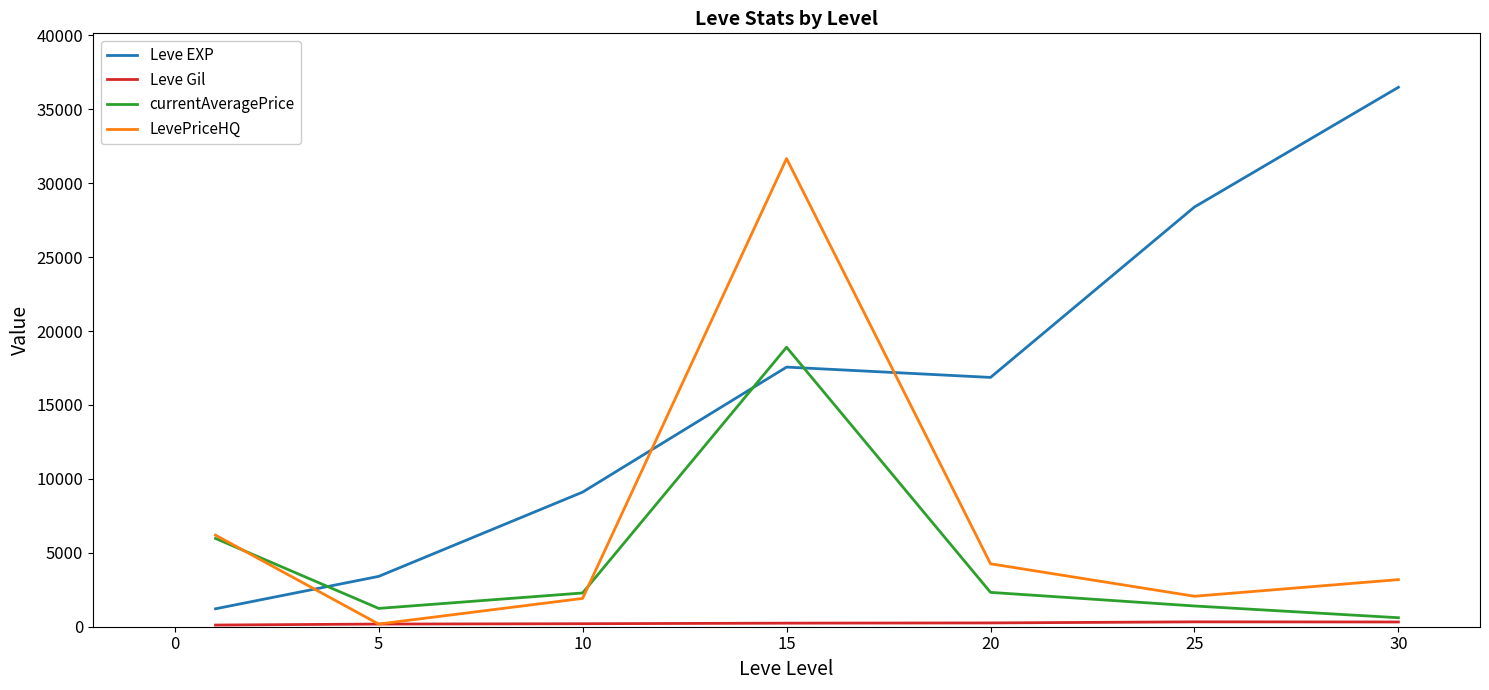

True or false: Leve EXP and LevePriceHQ intersect in this chart.

True